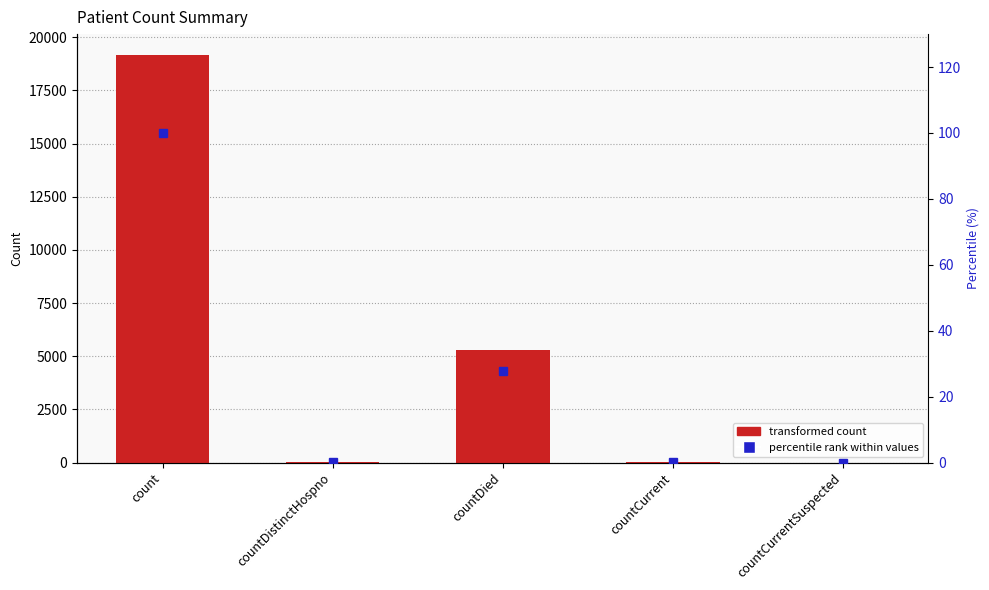

The value of values at countCurrent is 11.7. True or false?

False